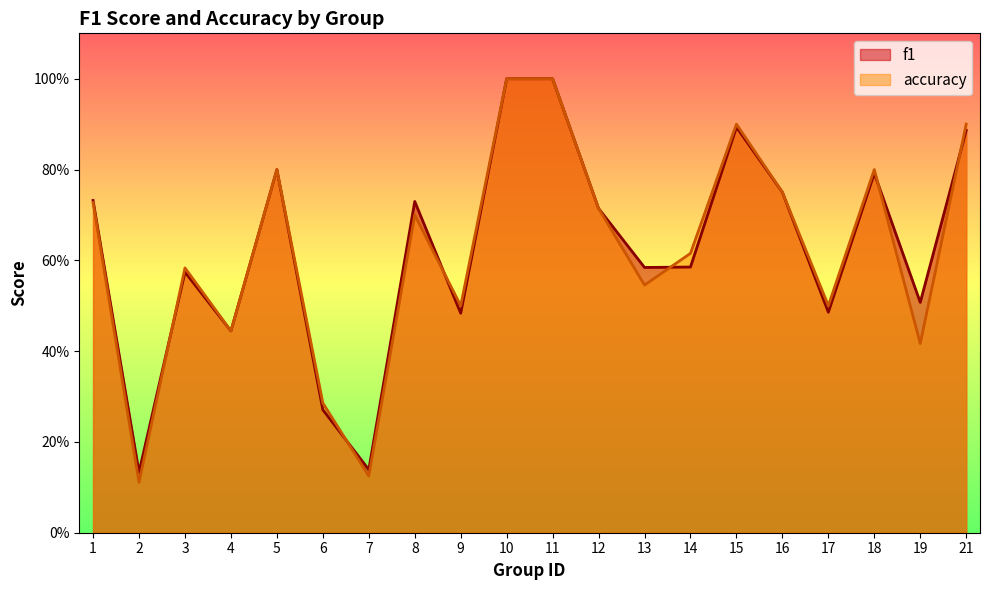

List the series in order of their peak value, highest first.

f1, accuracy